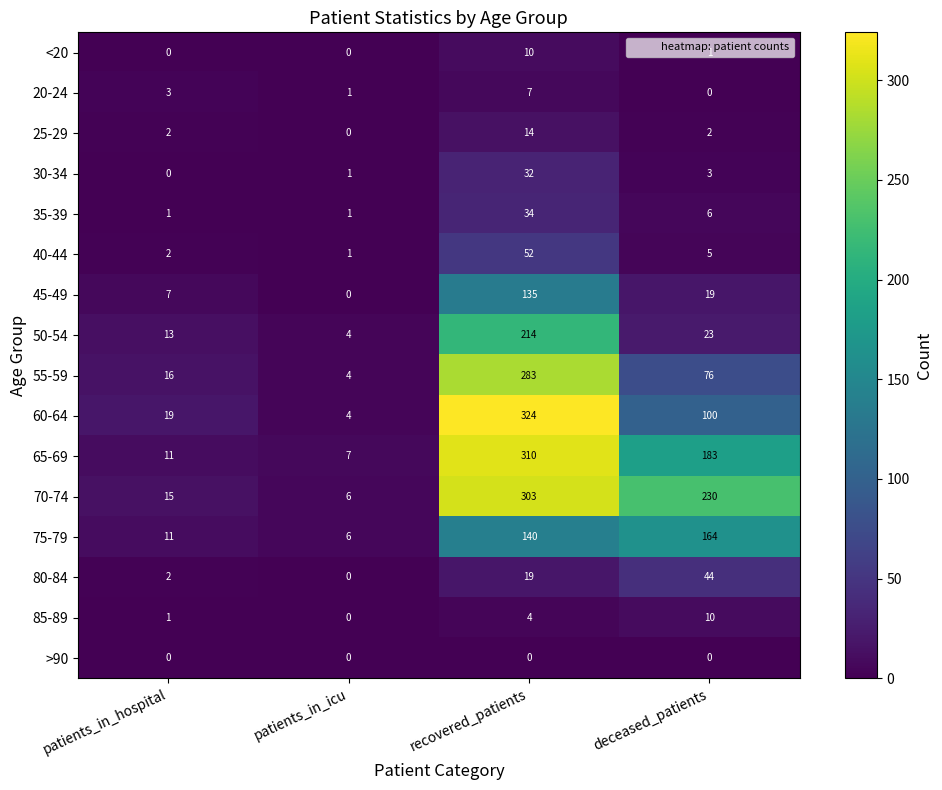

Which series has the widest spread of values?

60-64